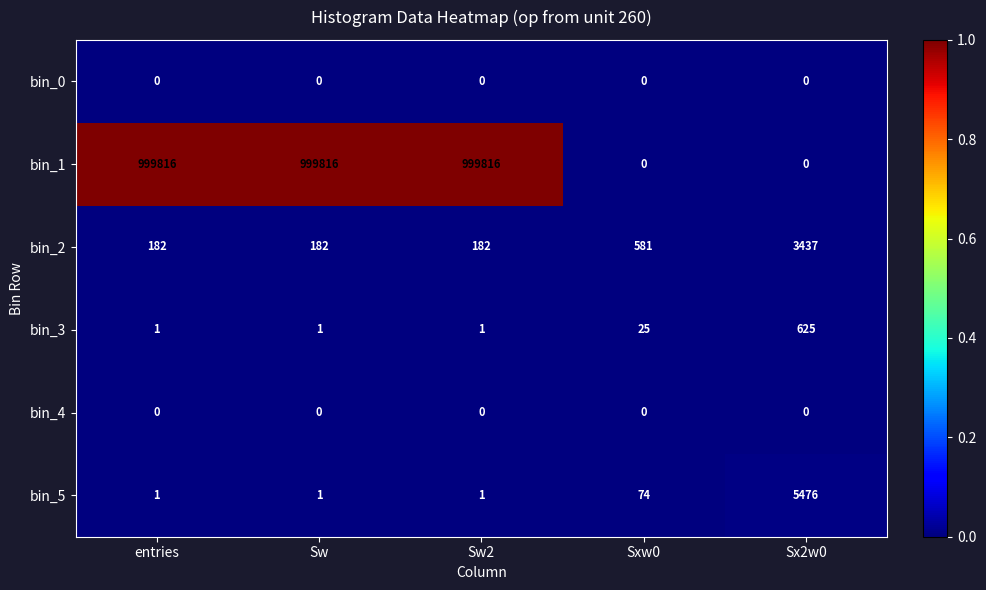

Which series has the widest spread of values?

bin_1